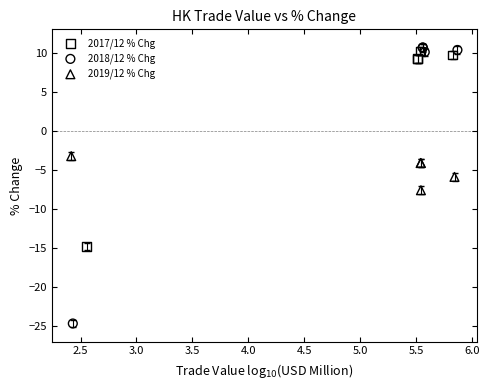

Which series reaches the maximum Y coordinate?

2018/12 % Chg